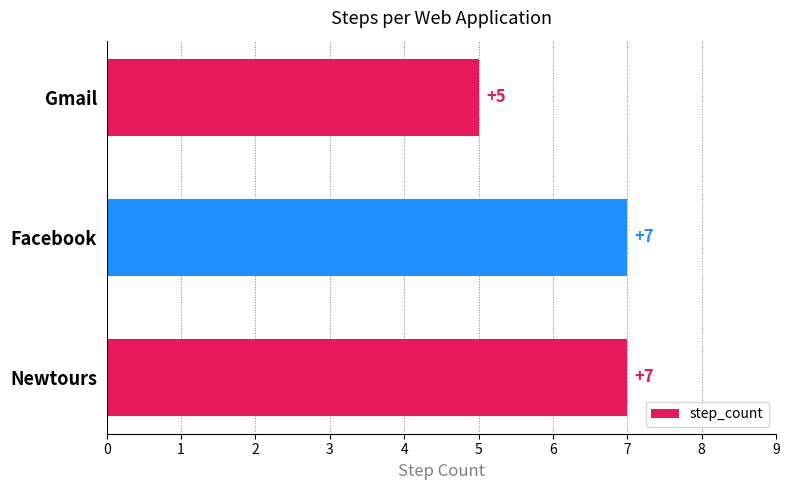

What is the difference between the maximum and minimum values?

2